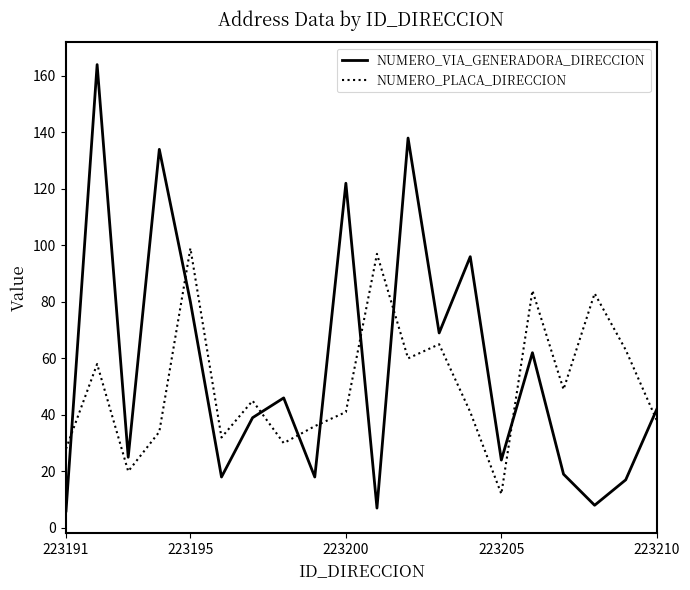

After their last crossing, which series has the higher values: NUMERO_VIA_GENERADORA_DIRECCION or NUMERO_PLACA_DIRECCION?

NUMERO_VIA_GENERADORA_DIRECCION